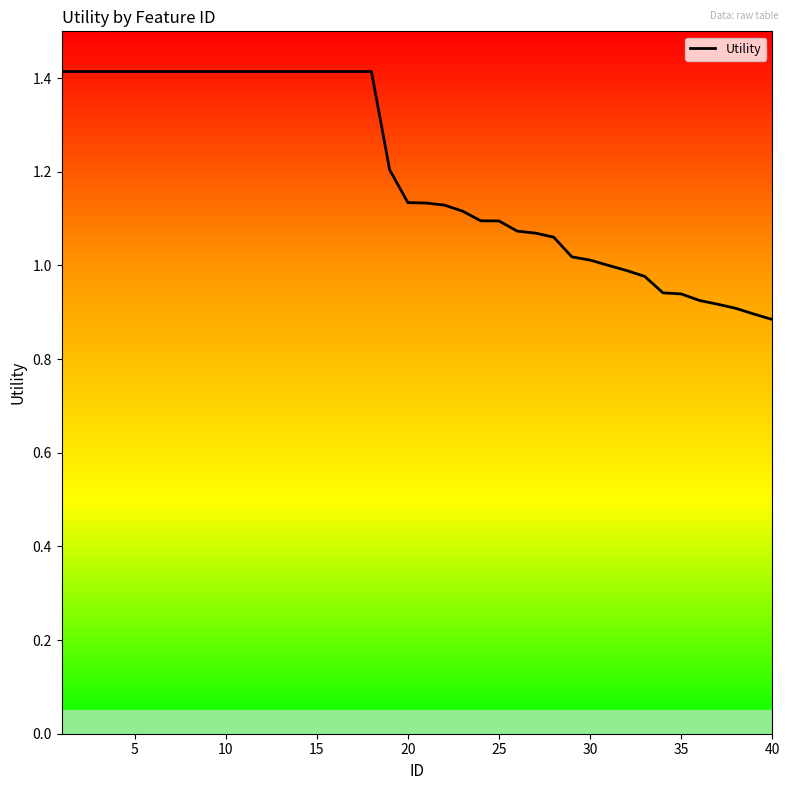

What is the difference between the maximum and minimum values?

0.5